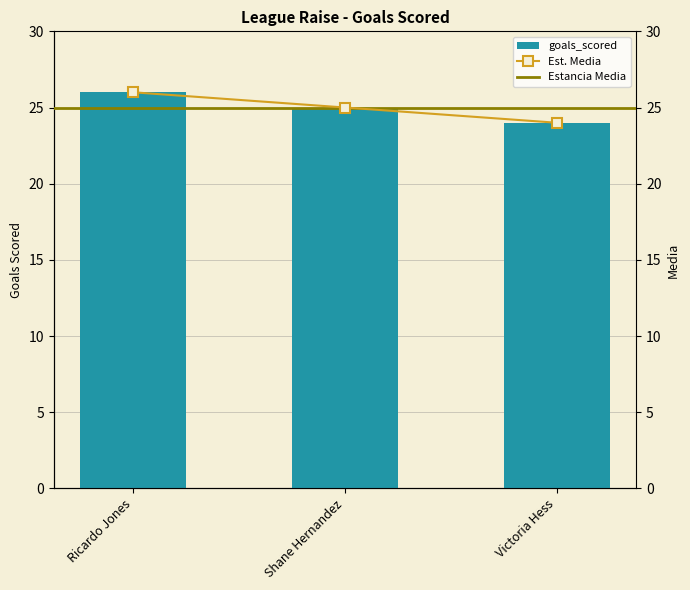

What is the average value?

25